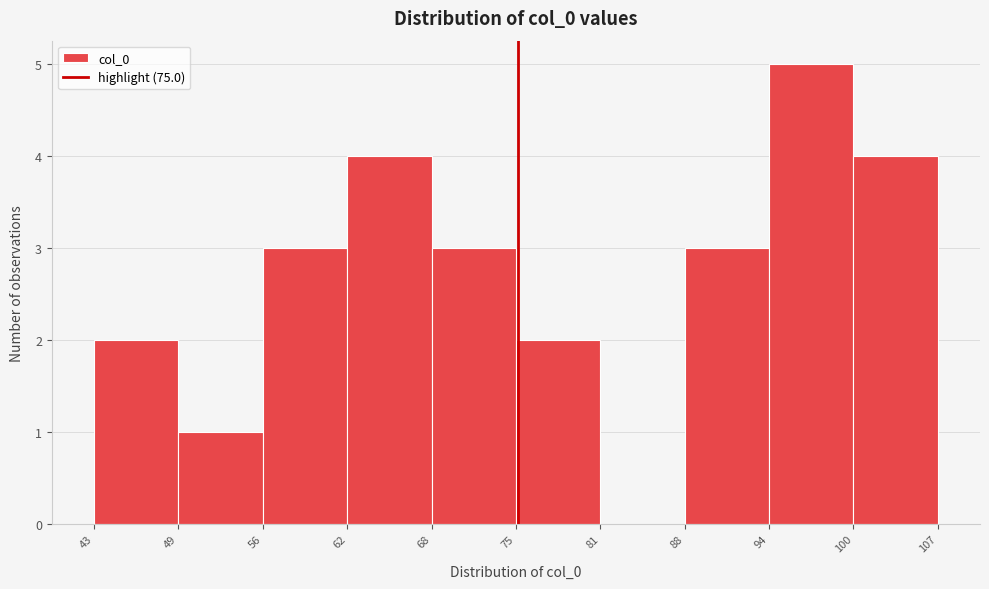

Reading left to right, transcribe this chart: for each bar, give the range it covers on the x-axis and its height. The values are not printed on the chart, so give them approximately, as read against the axis.

43 to 49: 2
49 to 56: 1
56 to 62: 3
62 to 68: 4
68 to 75: 3
75 to 81: 2
81 to 88: 0
88 to 94: 3
94 to 100: 5
100 to 107: 4